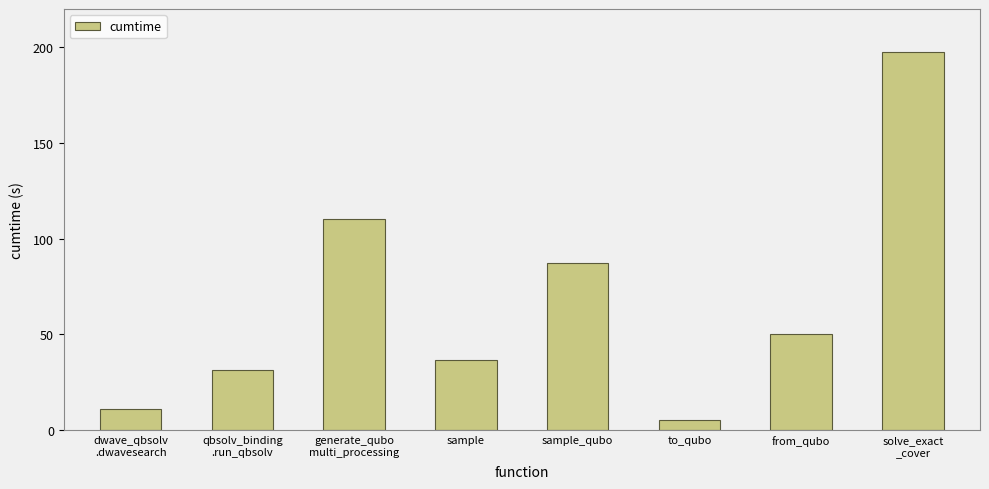

Count the number of categories in the chart.

8